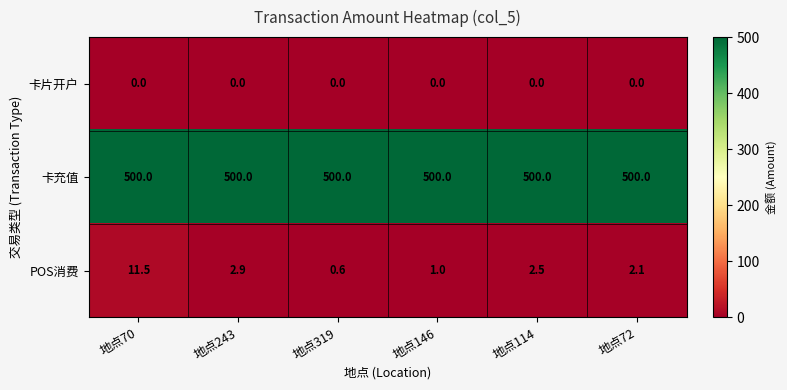

Where is POS消费 nearest to the value 6?

地点243